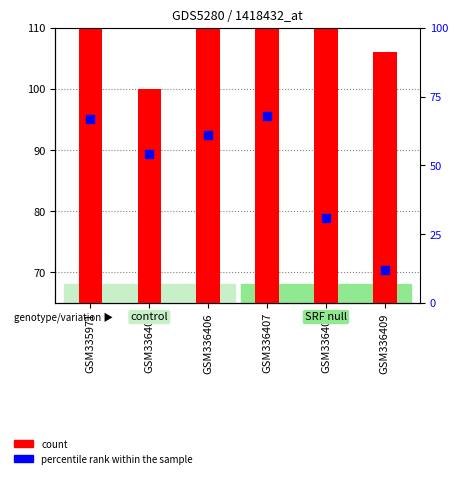

Which has a higher value, GSM335971 or GSM336408?

GSM335971